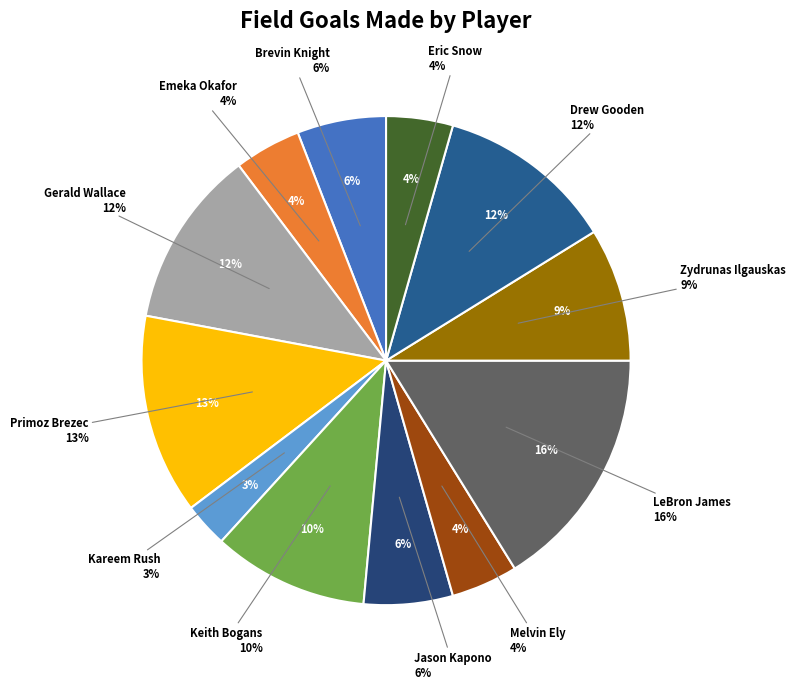

Approximately how many times larger is the value at Gerald Wallace compared to Brevin Knight?

2.0